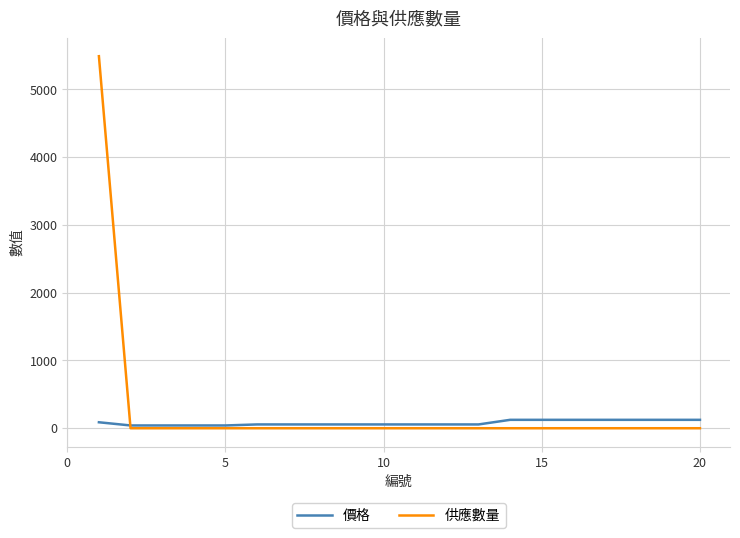

How many lines are shown in the chart?

2